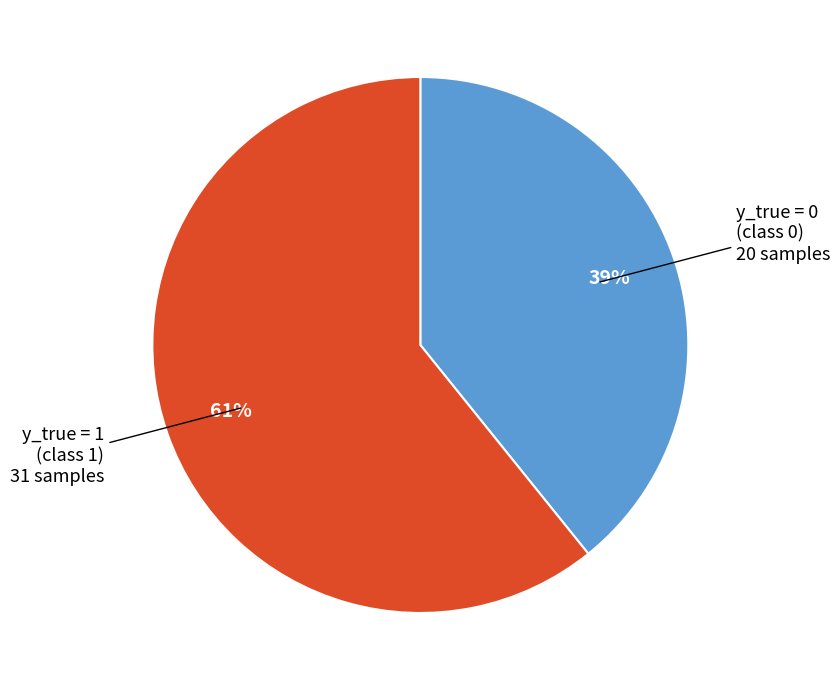

To the nearest percent, what is the difference between the largest and smallest slice percentages?

22%